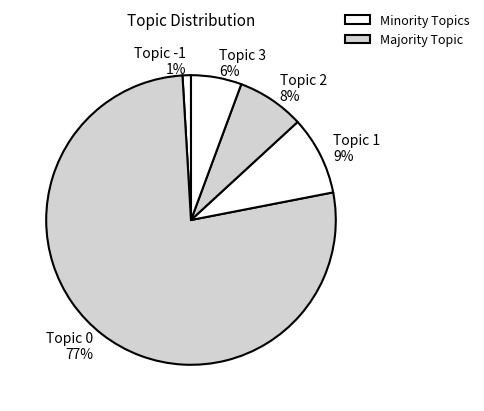

Is there any slice that represents more than half of the pie?

Yes